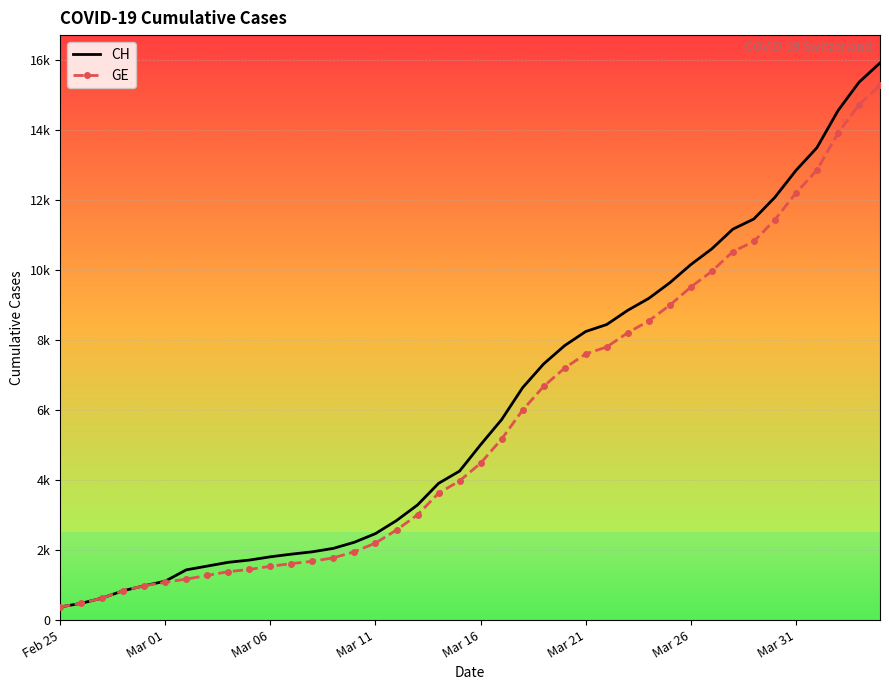

Reading left to right, list all the values displayed in this chart.

CH: 375	479	630	840	981	1113	1436	1544	1652	1715	1809	1885	1952	2051	2226	2472	2845	3291	3908	4259	5012	5731	6644	7323	7847	8249	8449	8855	9196	9642	10162	10613	11175	11467	12086	12852	13505	14561	15375	15926
GE: 375	479	630	840	981	1083	1171	1278	1384	1447	1538	1614	1681	1780	1955	2201	2574	3010	3627	3978	4485	5174	6002	6681	7205	7607	7807	8213	8554	9000	9520	9971	10533	10825	11444	12210	12863	13919	14733	15284